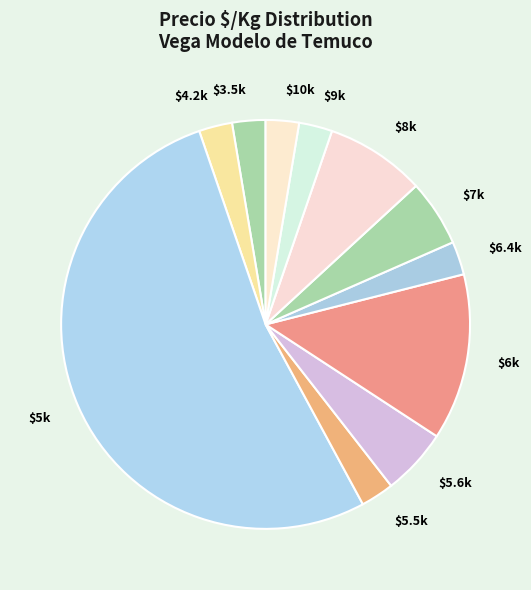

The $3.5k slice represents 3% of the pie. True or false?

True